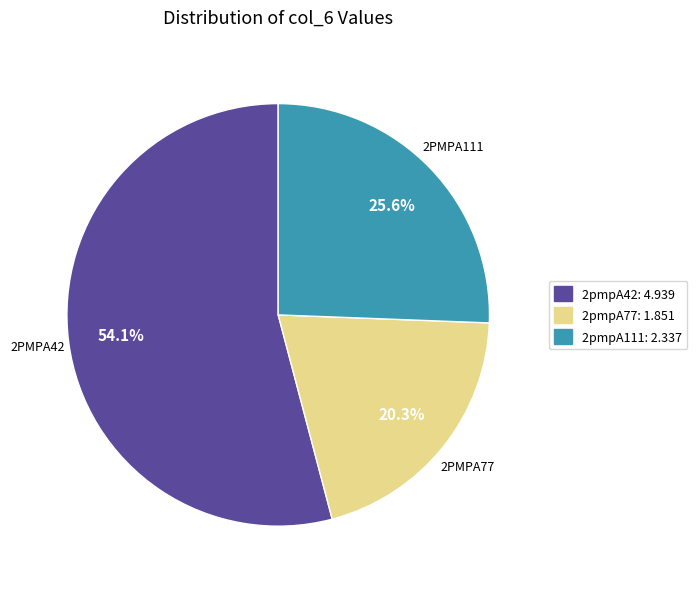

Is it true that 2pmpA77 is 20% of the pie?

True